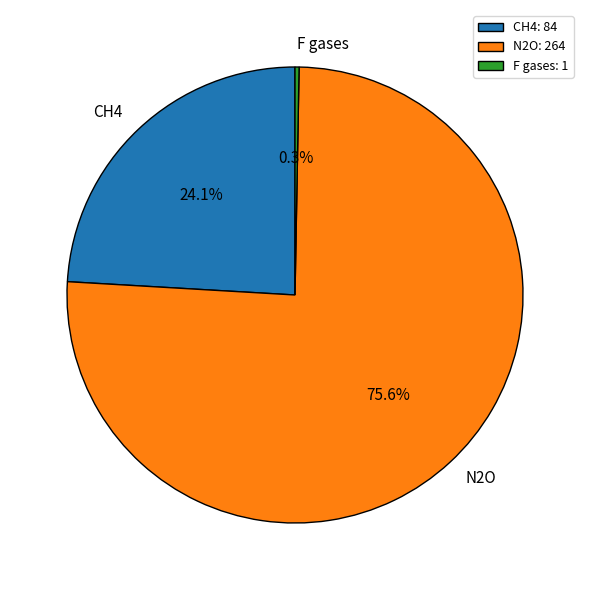

To the nearest percent, what is the average slice percentage?

33%